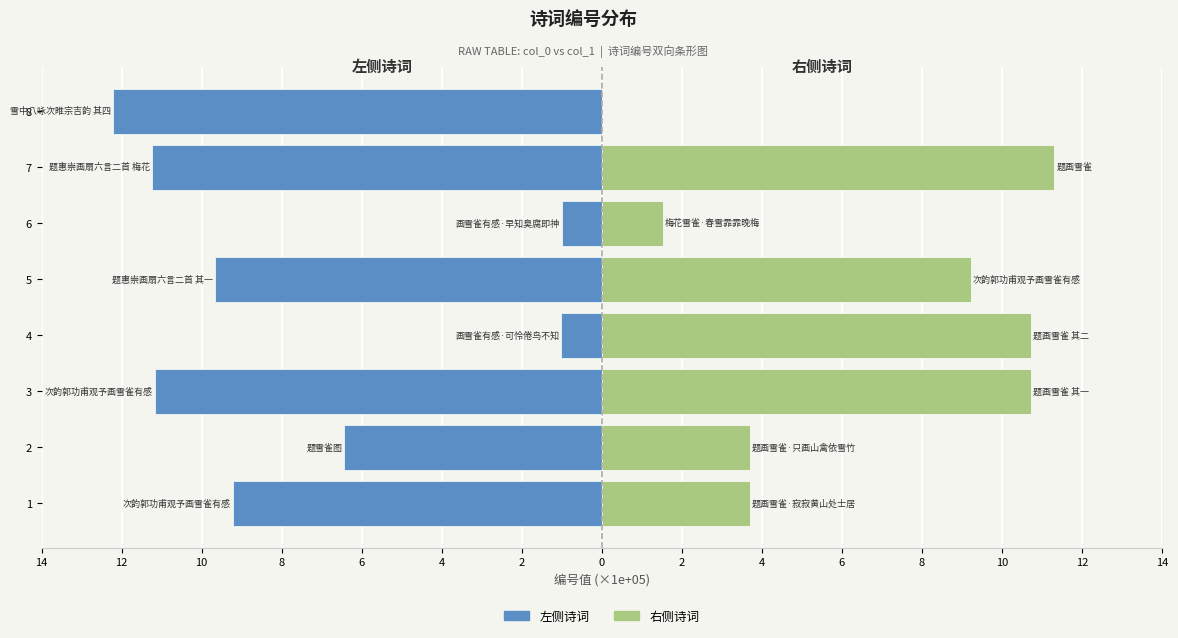

What are all the series names shown in the legend?

左侧诗词, 右侧诗词